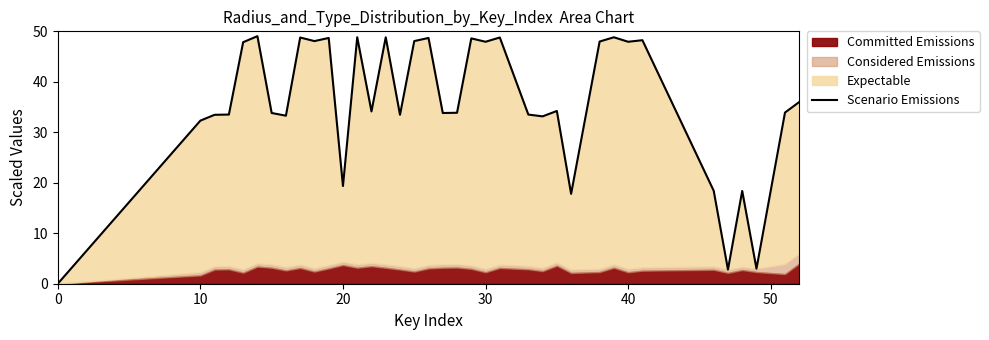

What is the label of the 22nd point from the left?

30